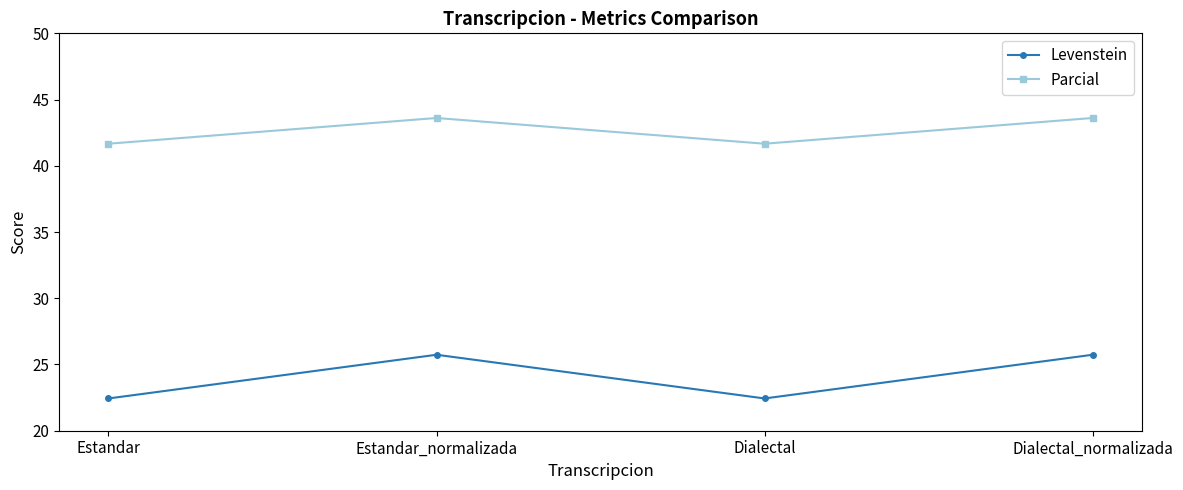

Rank the series by their average value, from highest to lowest.

Parcial, Levenstein